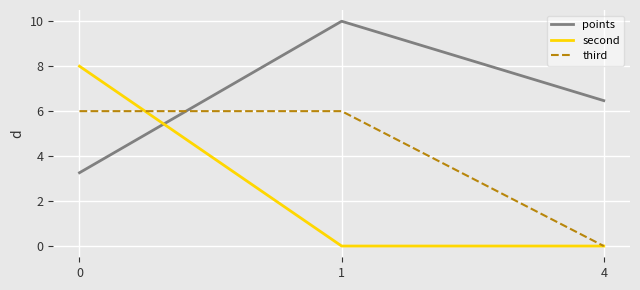

Is this an area chart (filled region under the line)?

No